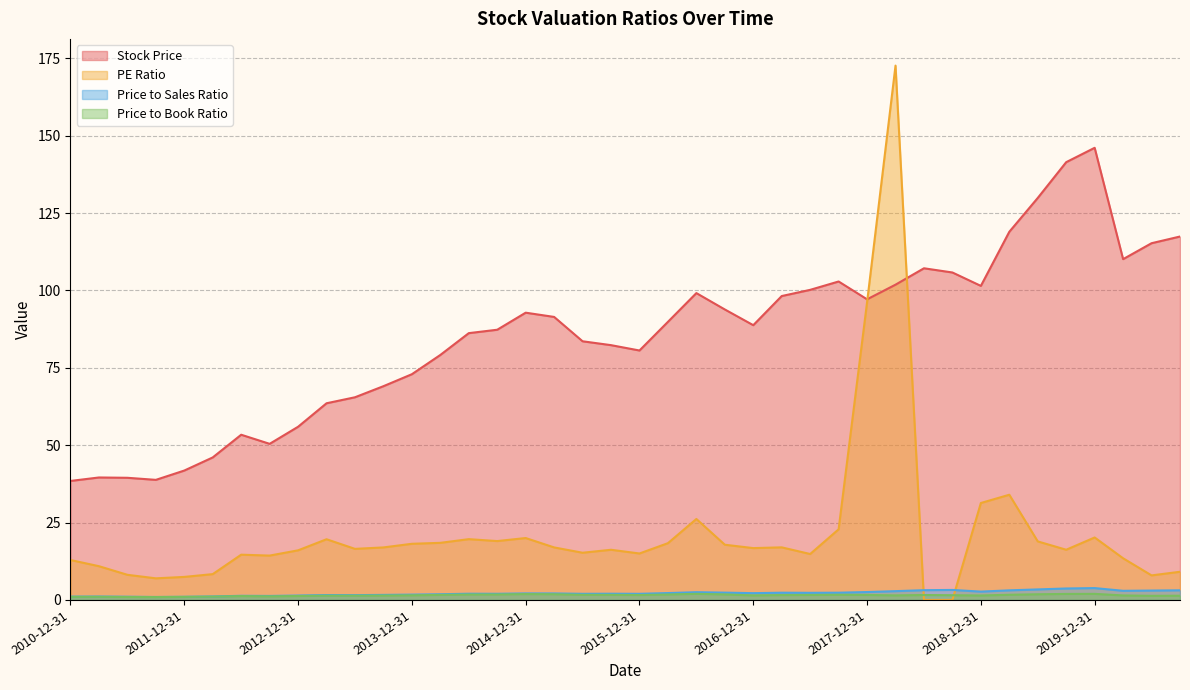

True or false: Price to Book Ratio and Price to Sales Ratio intersect in this chart.

False